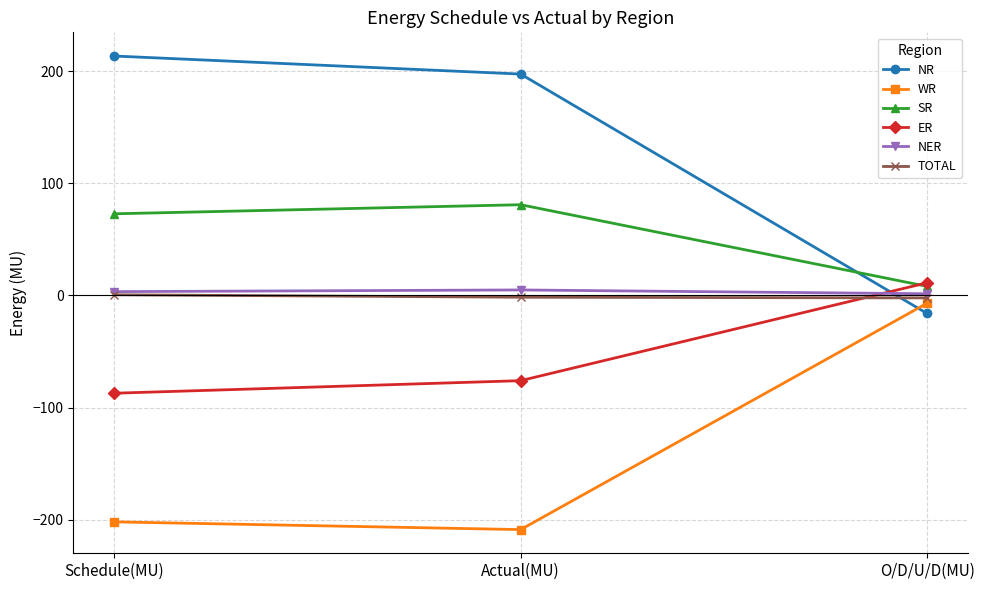

What is the label of the 2nd point from the right?

Actual(MU)